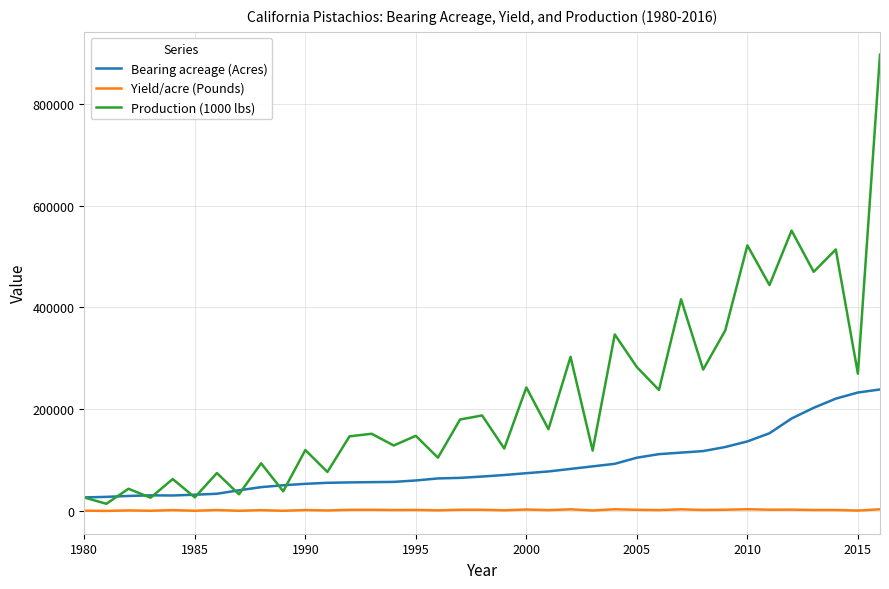

Rank the series by their maximum value, from lowest to highest.

Yield/acre (Pounds), Bearing acreage (Acres), Production (1000 lbs)